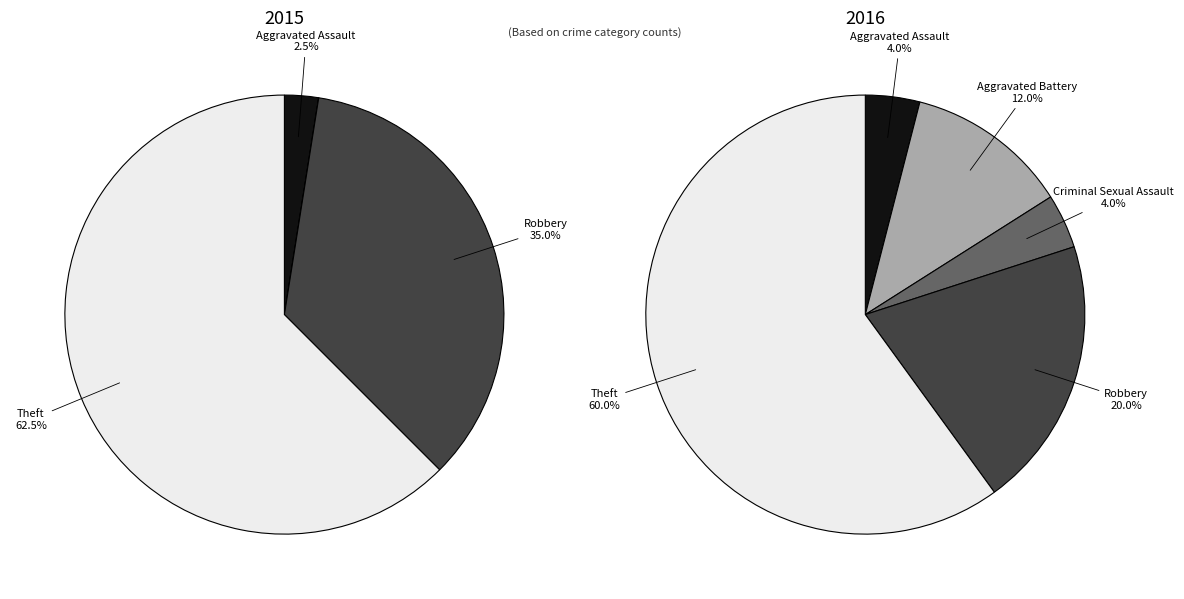

Which category has the biggest portion of the pie?

Theft